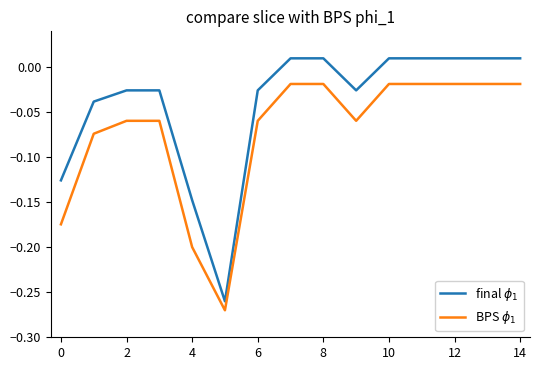

True or false: final $\phi_1$ has more than 1 points higher than both neighbors.

False